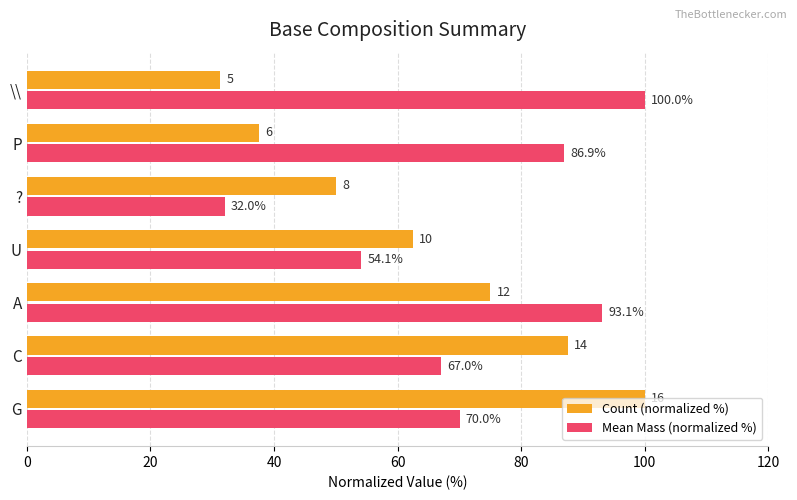

At which category is the sum across all series the highest?

G